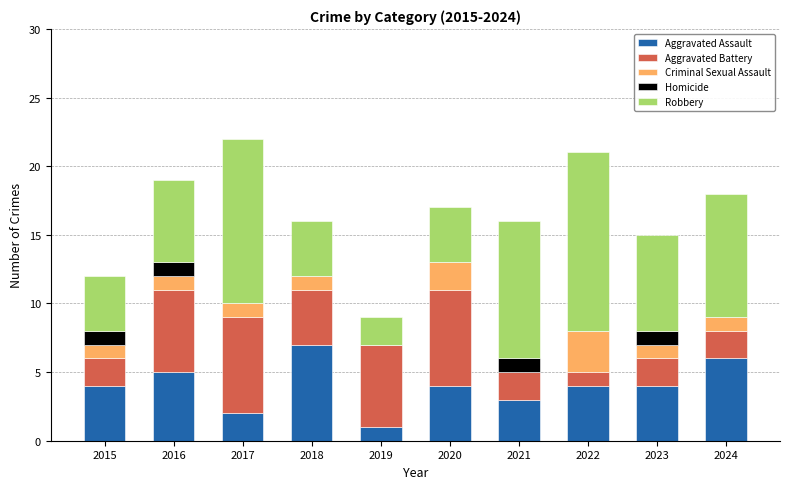

What is the maximum value for Aggravated Assault?

7